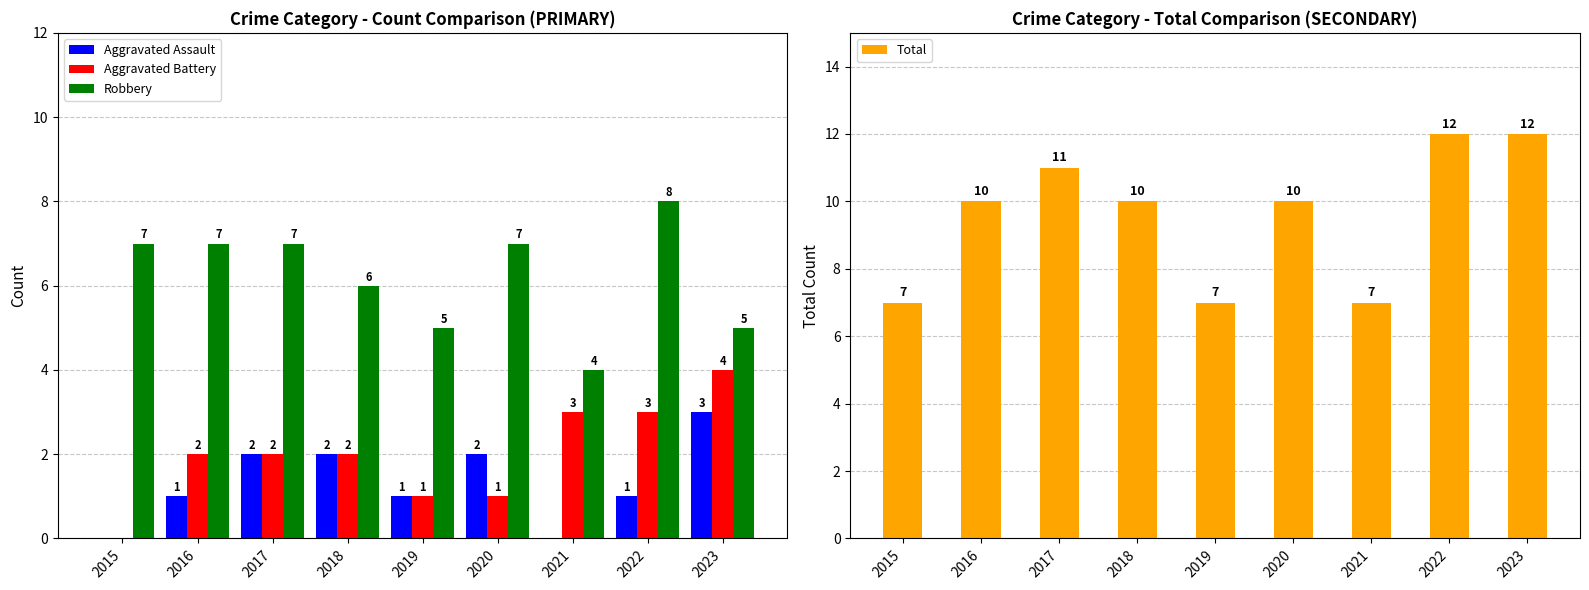

At which label does Robbery reach its peak?

2022